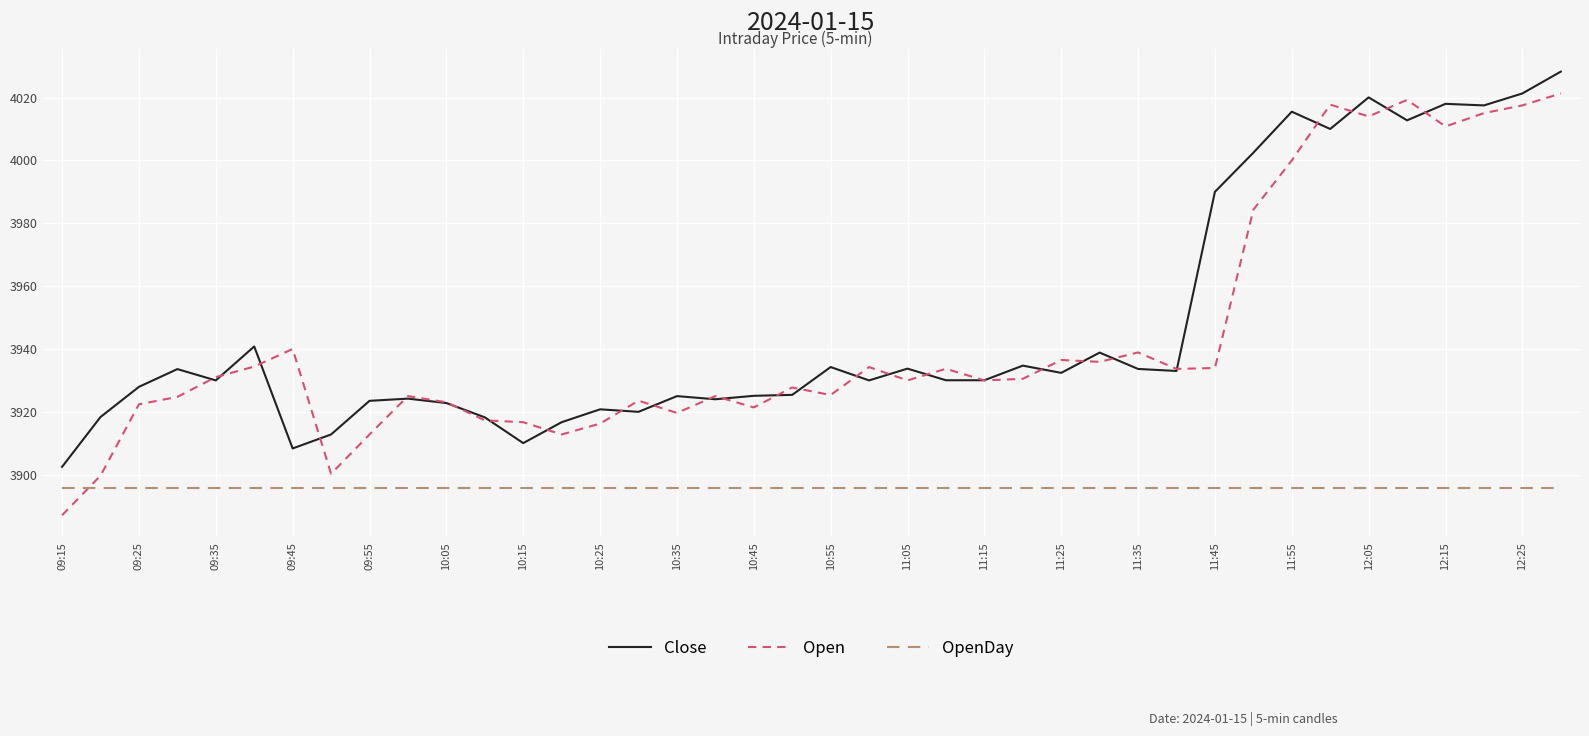

True or false: OpenDay and Close cross at least once.

False